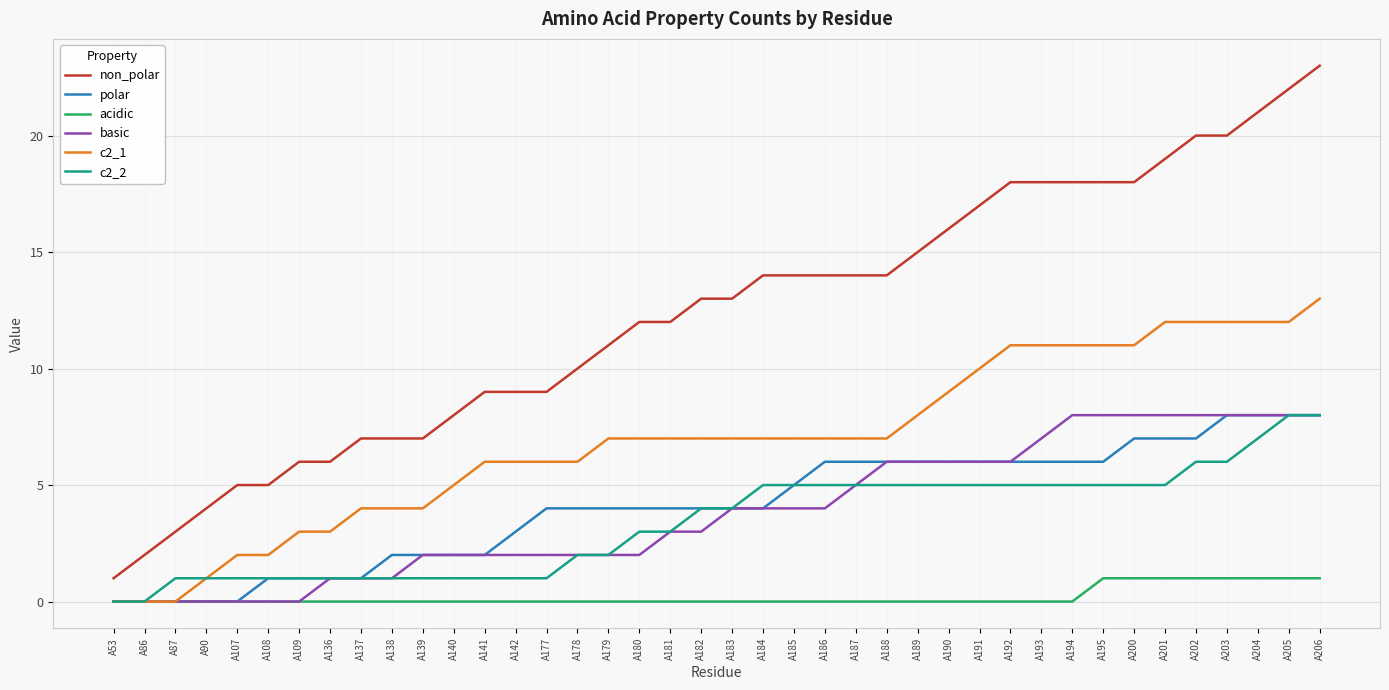

What is the difference between the maximum and minimum values in the acidic series?

1